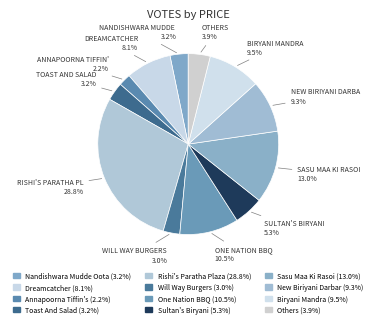

Is there any slice that represents more than half of the pie?

No